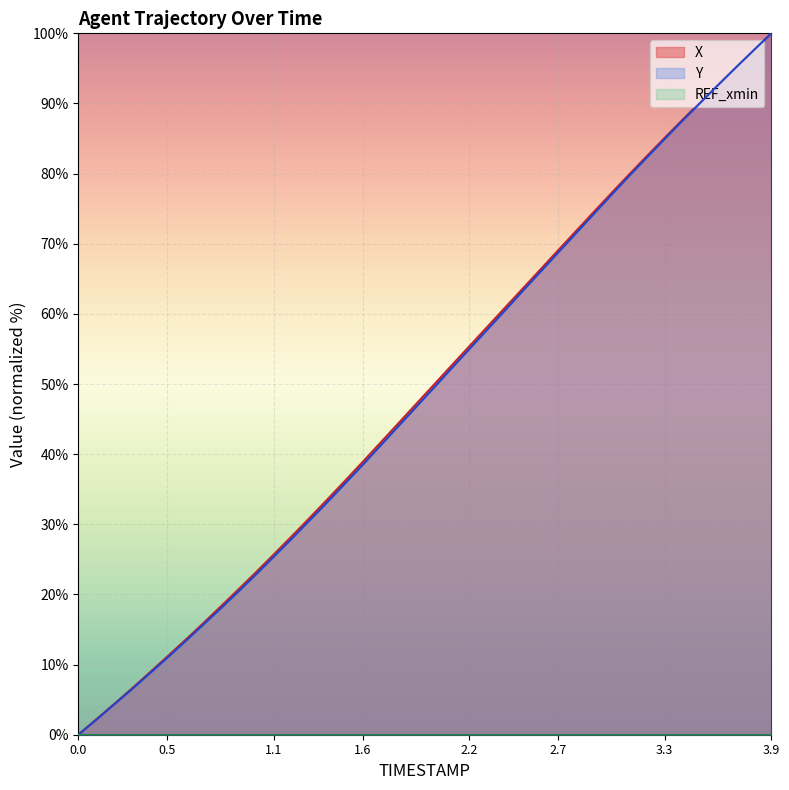

What is the total value across all series at 0.6?

26.7